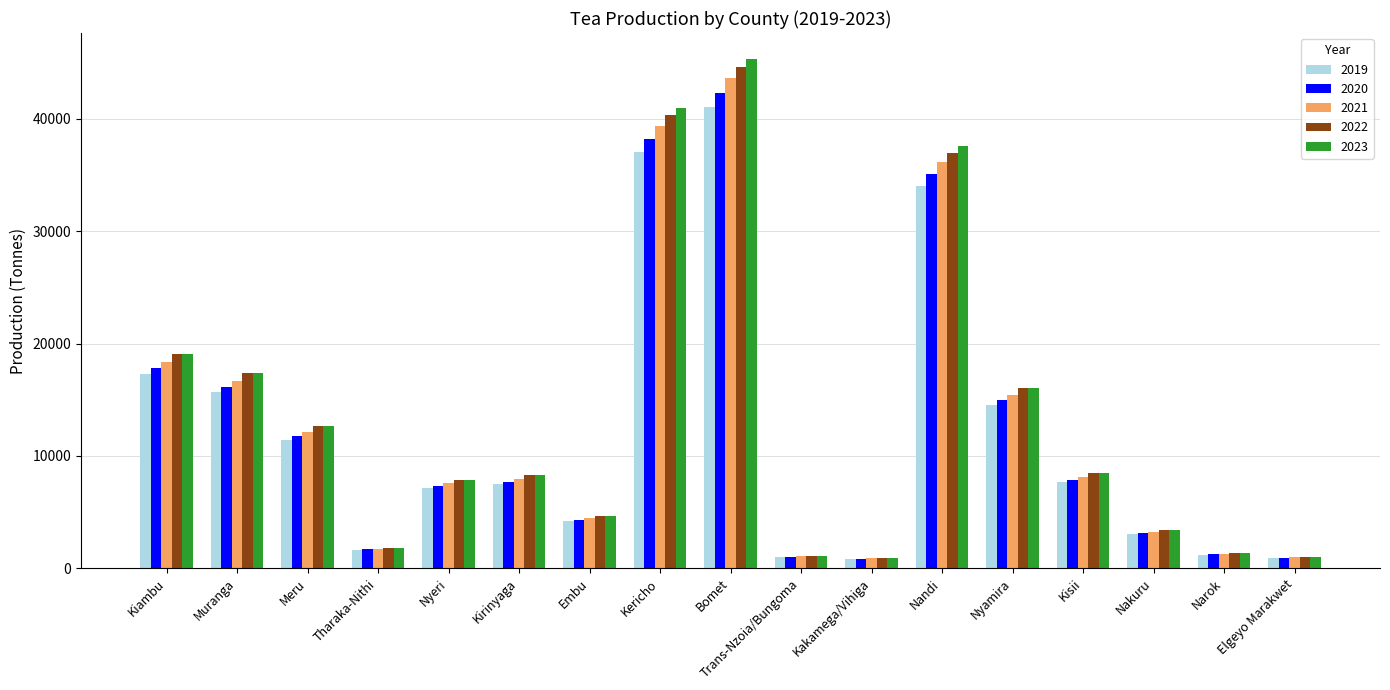

What is the maximum value shown in the chart?

45375.0